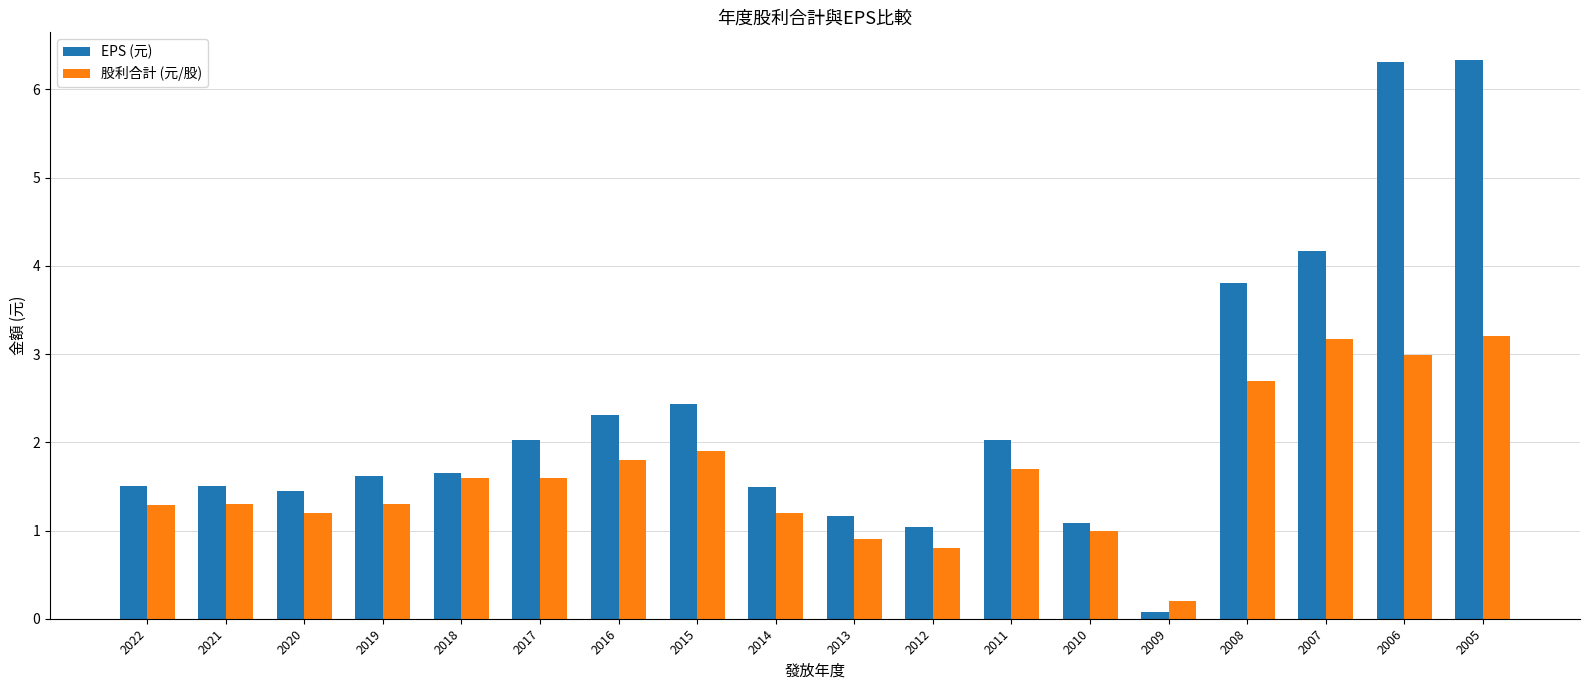

List the series in order of their overall mean, lowest first.

股利合計 (元/股), EPS (元)